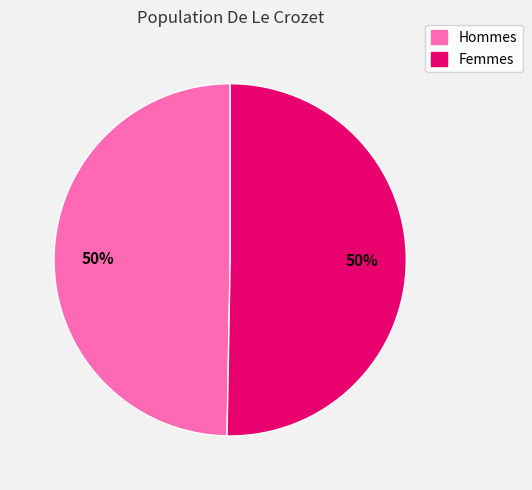

The Hommes slice represents 58% of the pie. True or false?

False